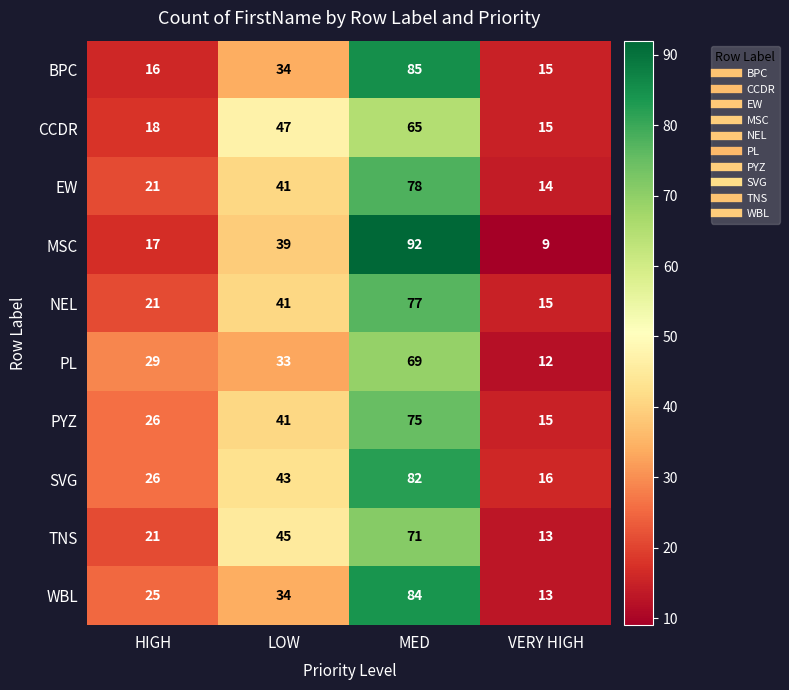

What is the sum of all BPC values?

150